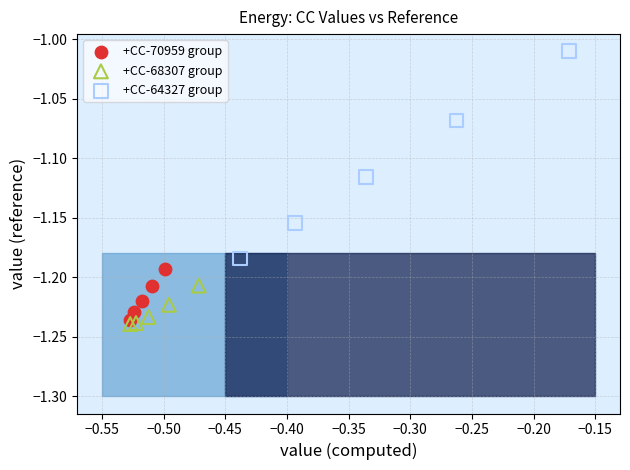

What are all the series names shown in the legend?

+CC-70959 group, +CC-68307 group, +CC-64327 group